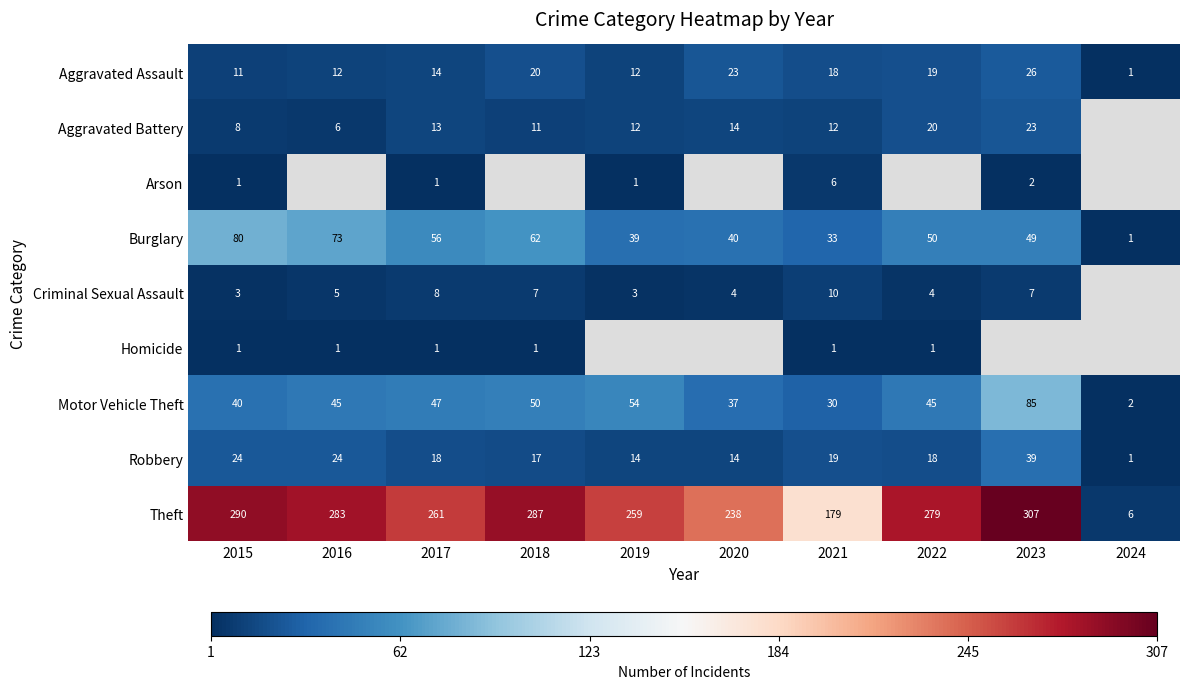

At which label does Theft first exceed 279?

2015